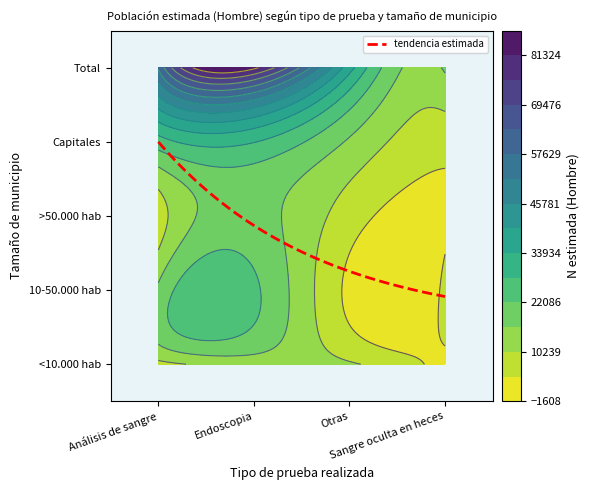

Rank the series by their average value, from lowest to highest.

Sangre oculta en heces, Otras, Análisis de sangre, Endoscopia